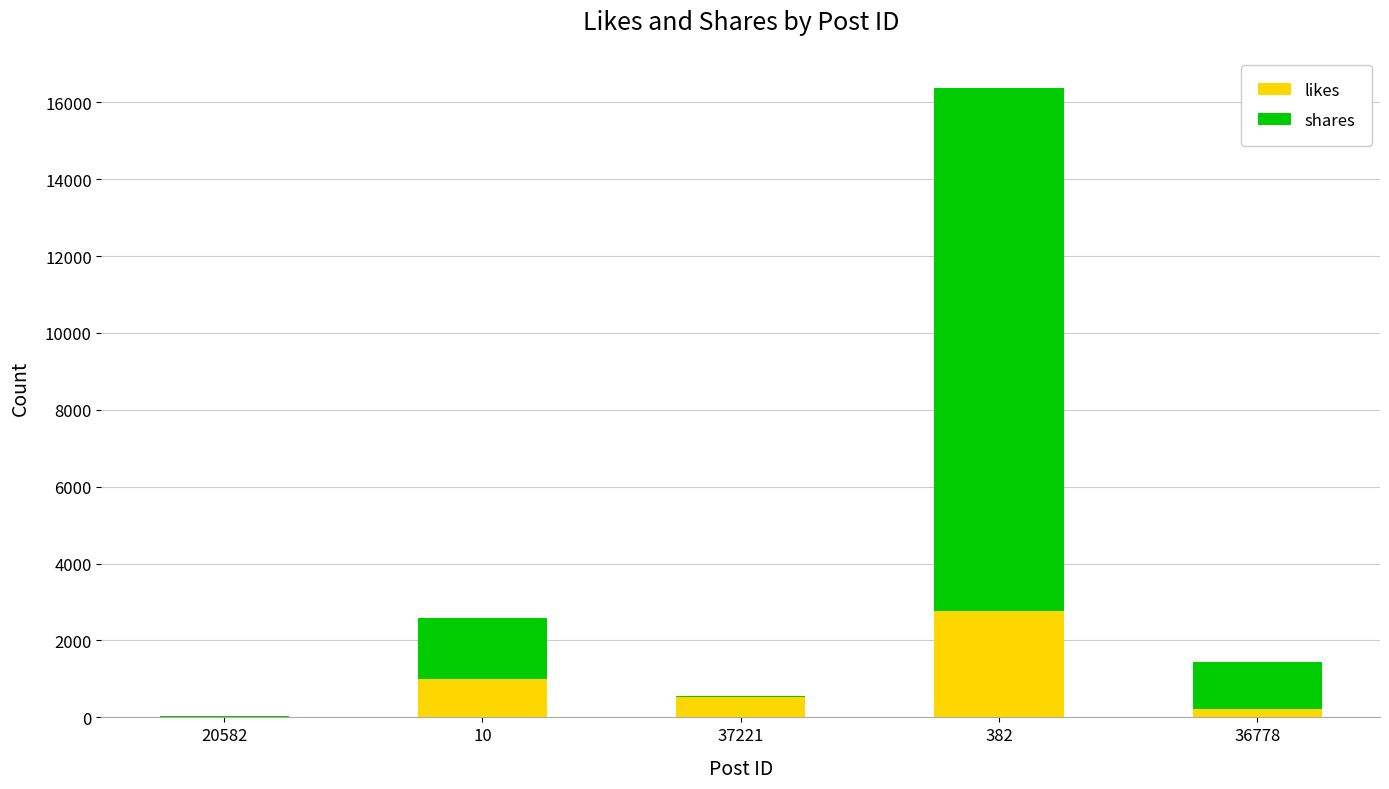

Where is likes nearest to the value 1392?

10